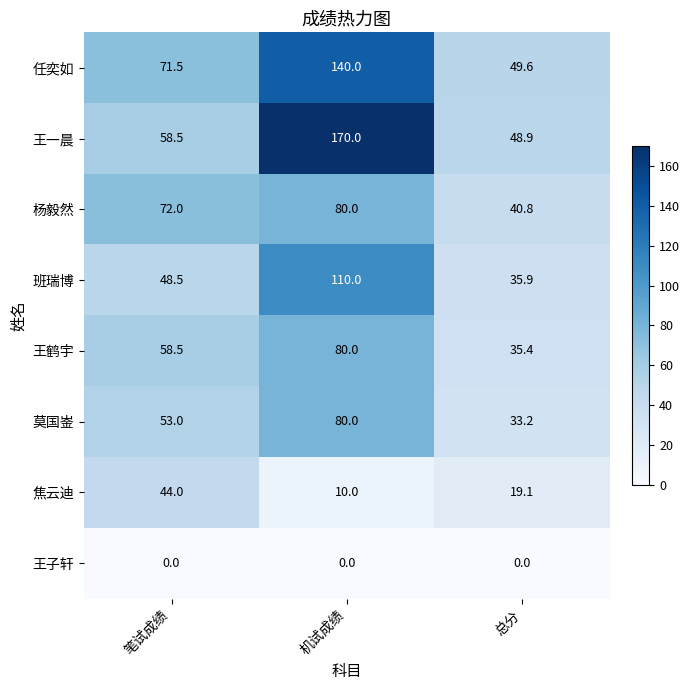

How many data points in 莫国崟 are less than 53?

1